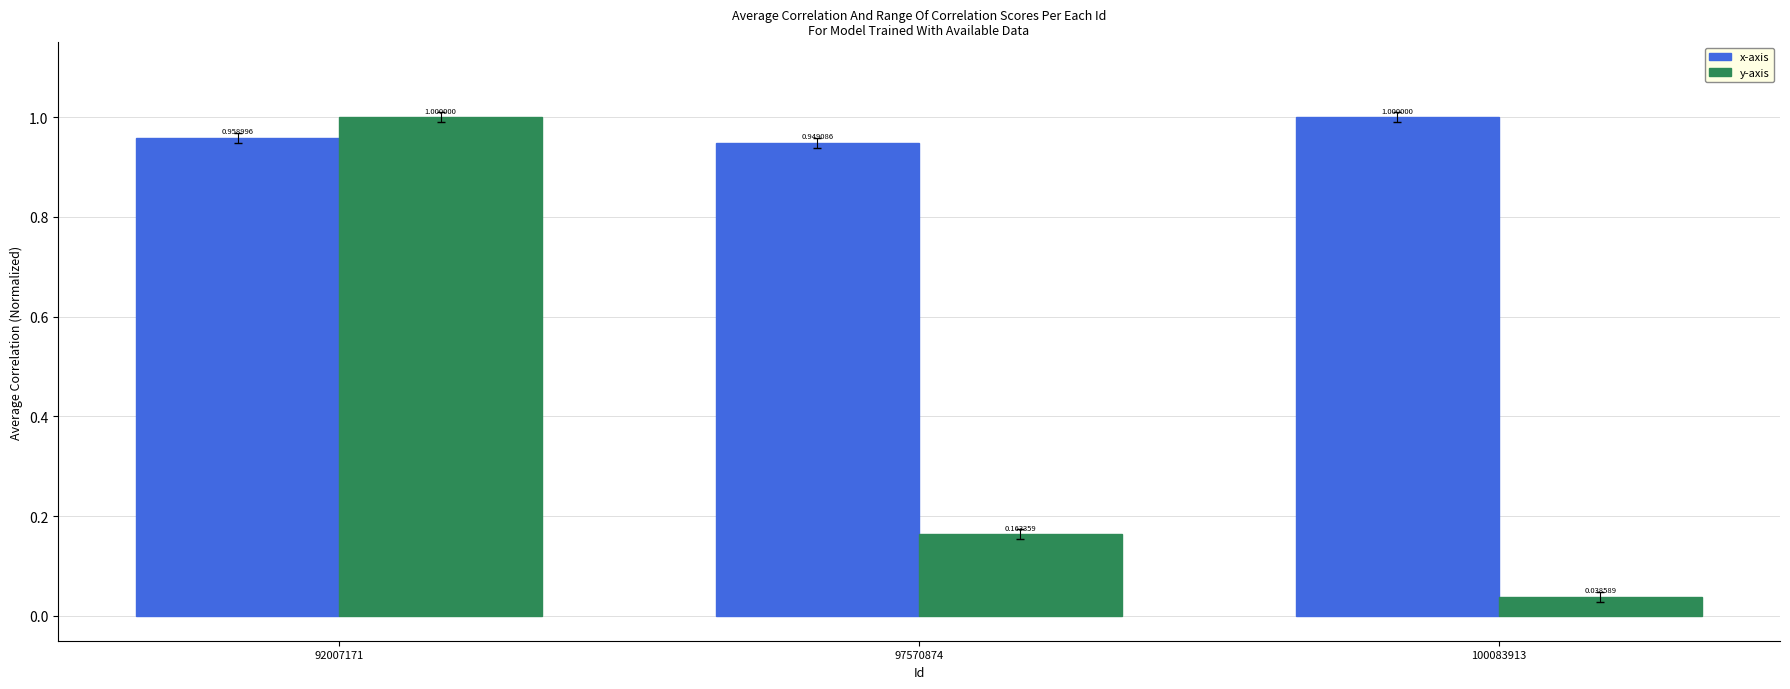

How many bars are there in each group?

2